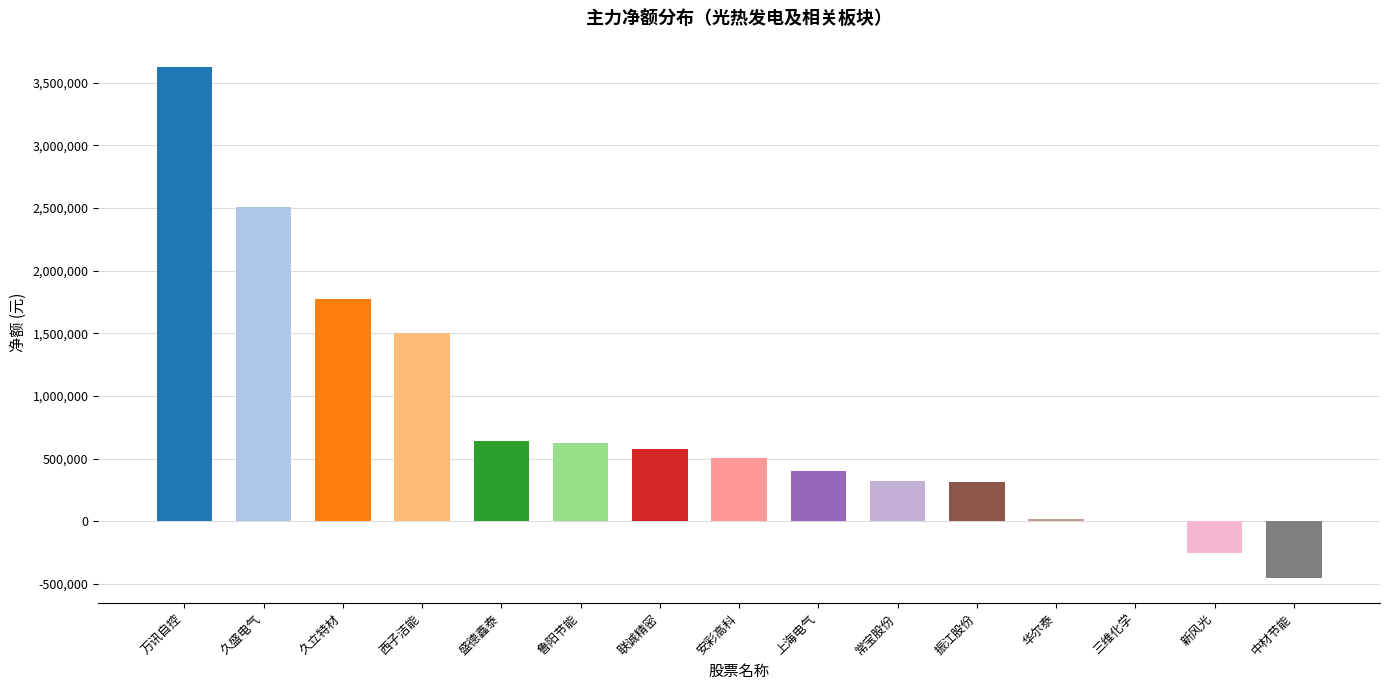

What is the change in value from 万讯自控 to 盛德鑫泰?

-2981761